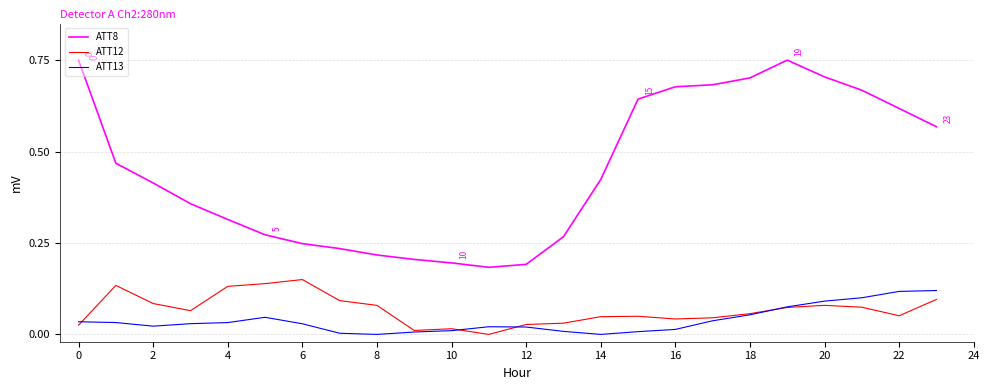

True or false: ATT13 and ATT8 cross at least once.

False